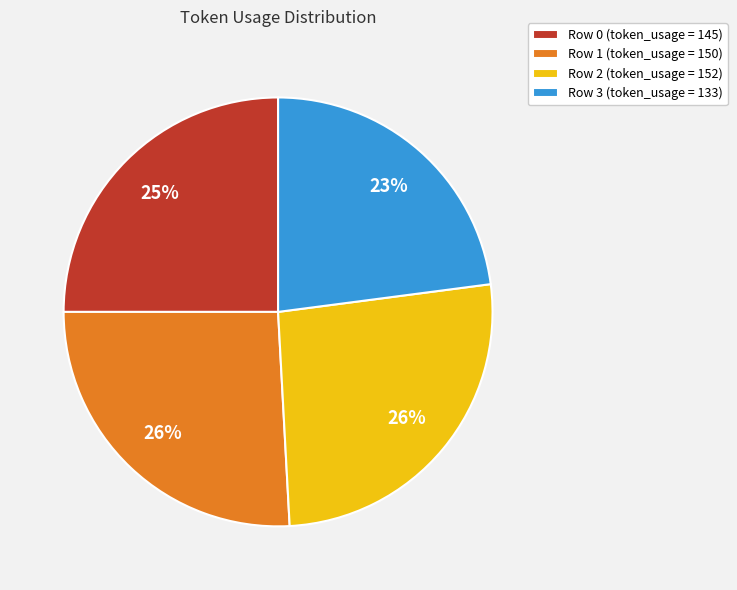

What percentage is the Row 0 slice, to the nearest percent?

25%